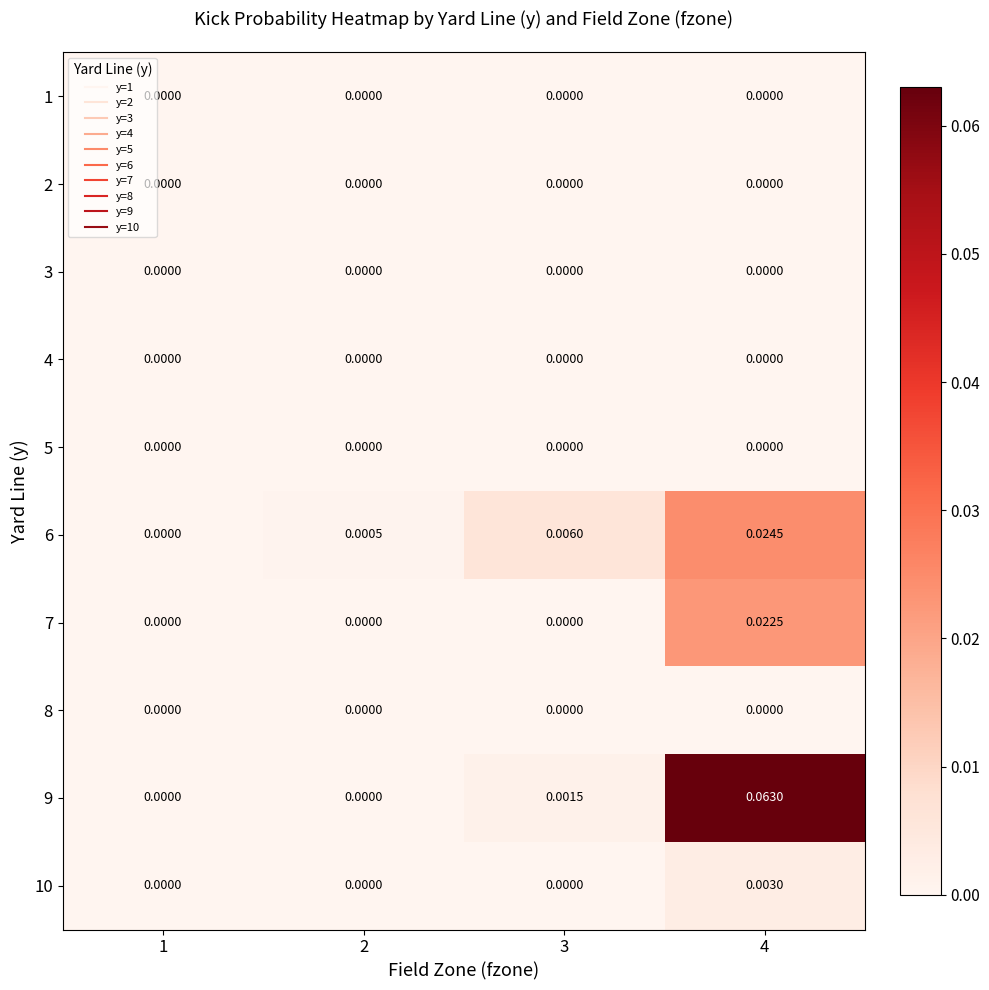

Is the value of 6 at 3 greater than the value of 8 at 2?

Yes